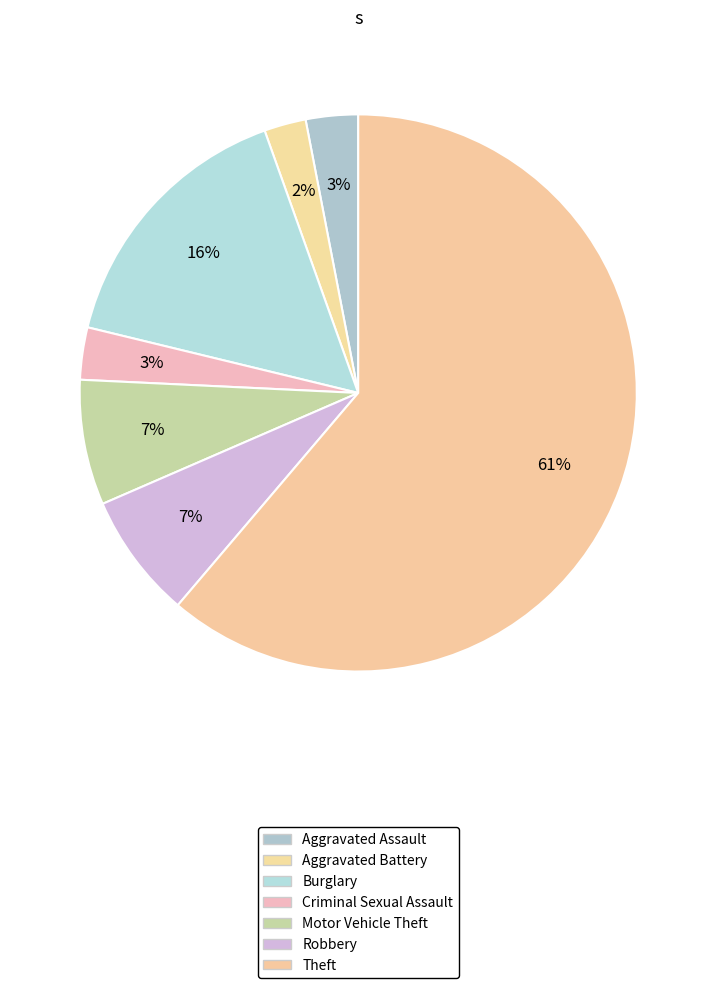

How many segments does this pie chart have?

7